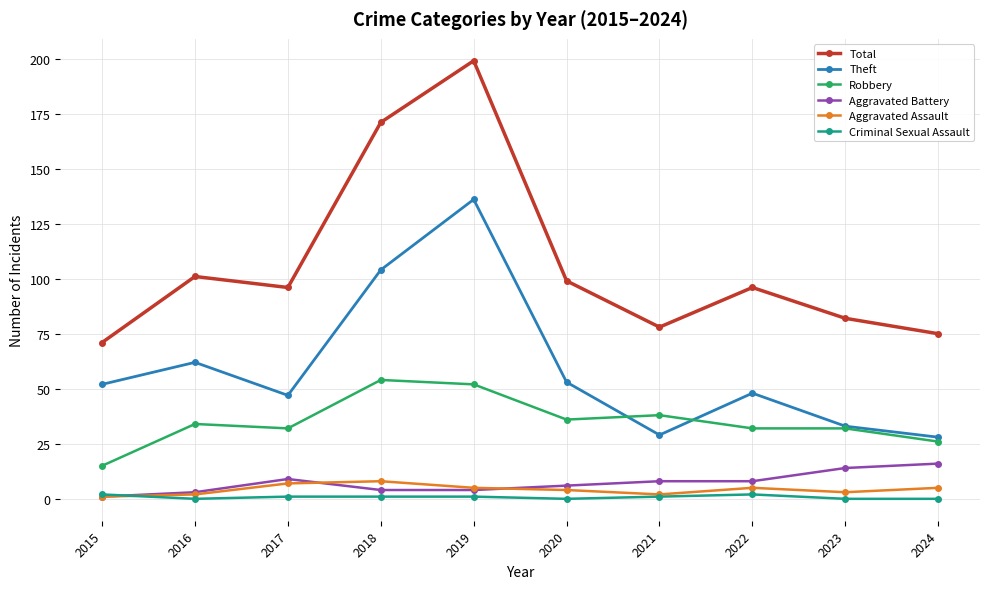

True or false: Aggravated Battery has a value of 3 at 2016.

True